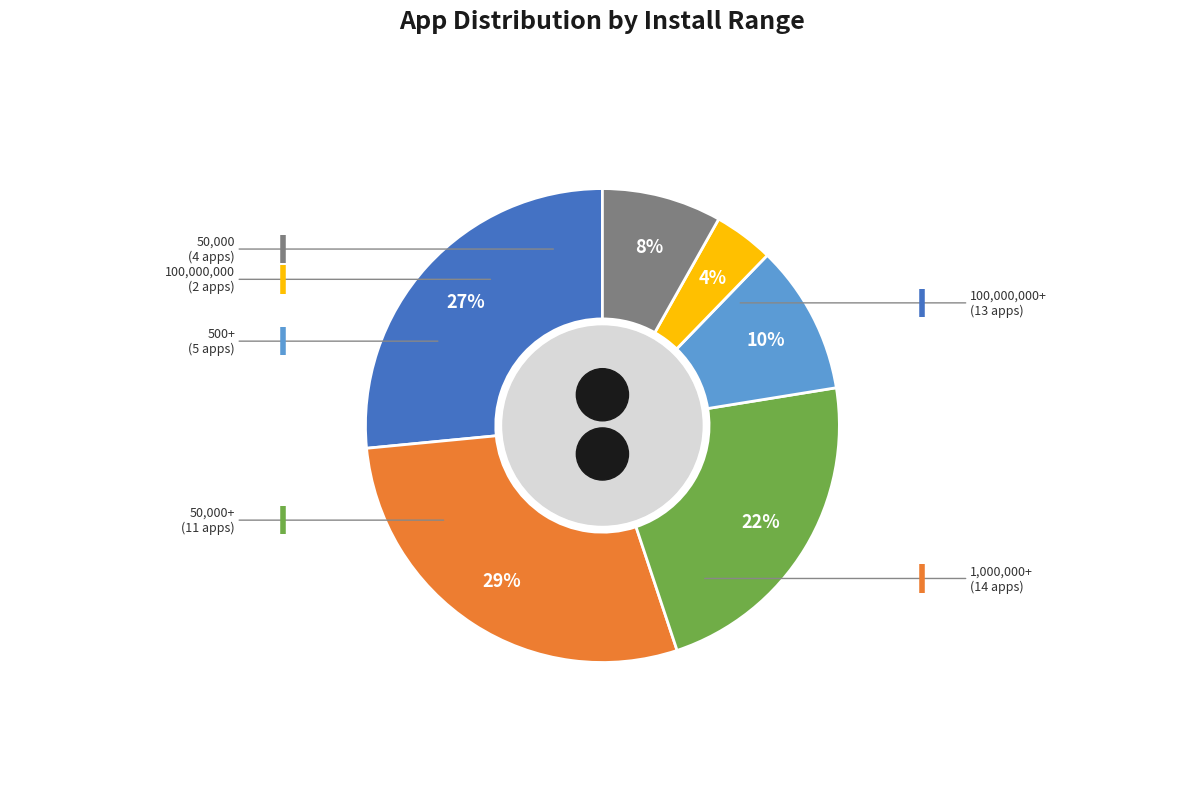

Which category has the biggest portion of the pie?

1,000,000+